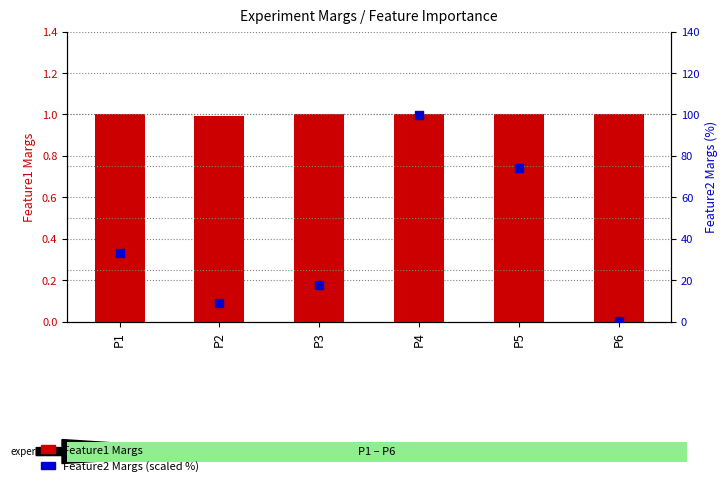

What are all the series names shown in the legend?

Feature1 Margs, Feature2 Margs (scaled %)